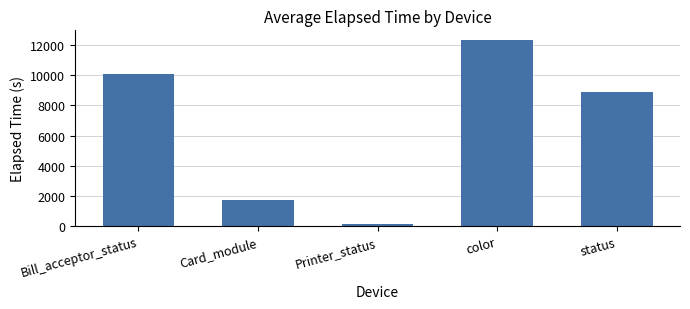

The value at Card_module is 1706.1. True or false?

True